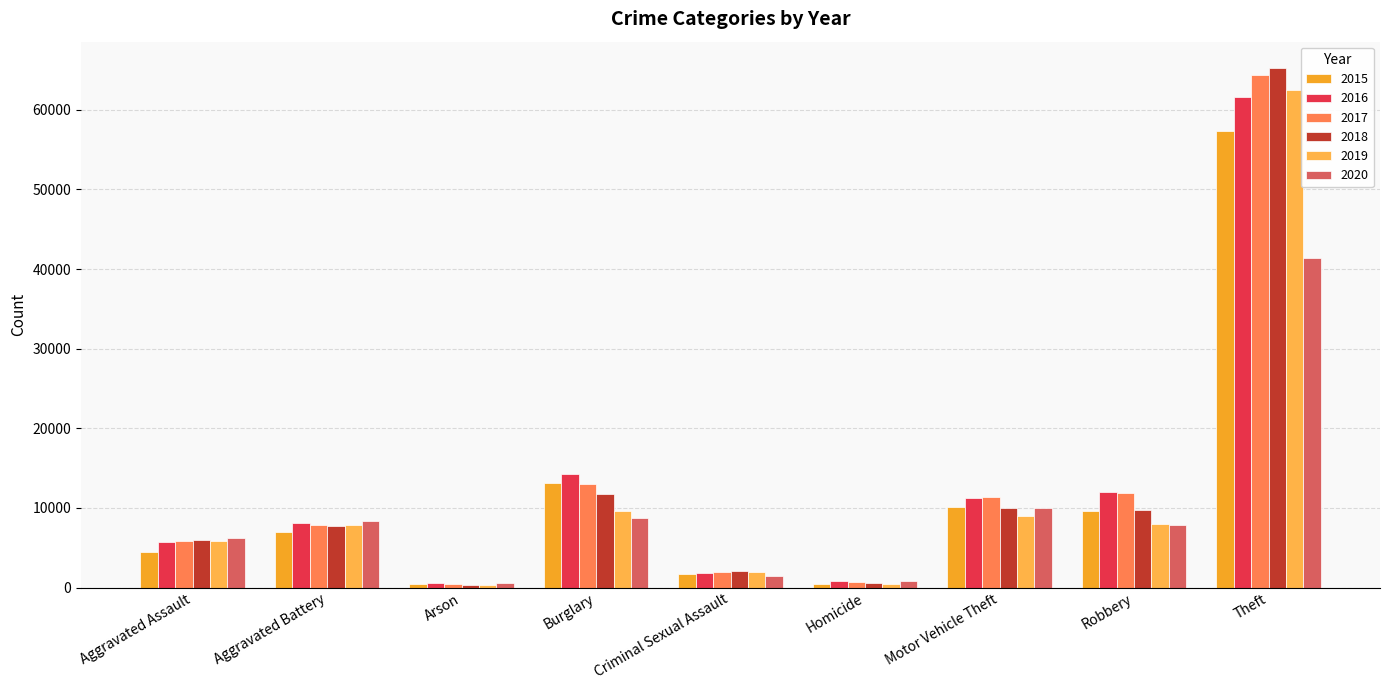

Rank the series by their maximum value, from lowest to highest.

2020, 2015, 2016, 2019, 2017, 2018